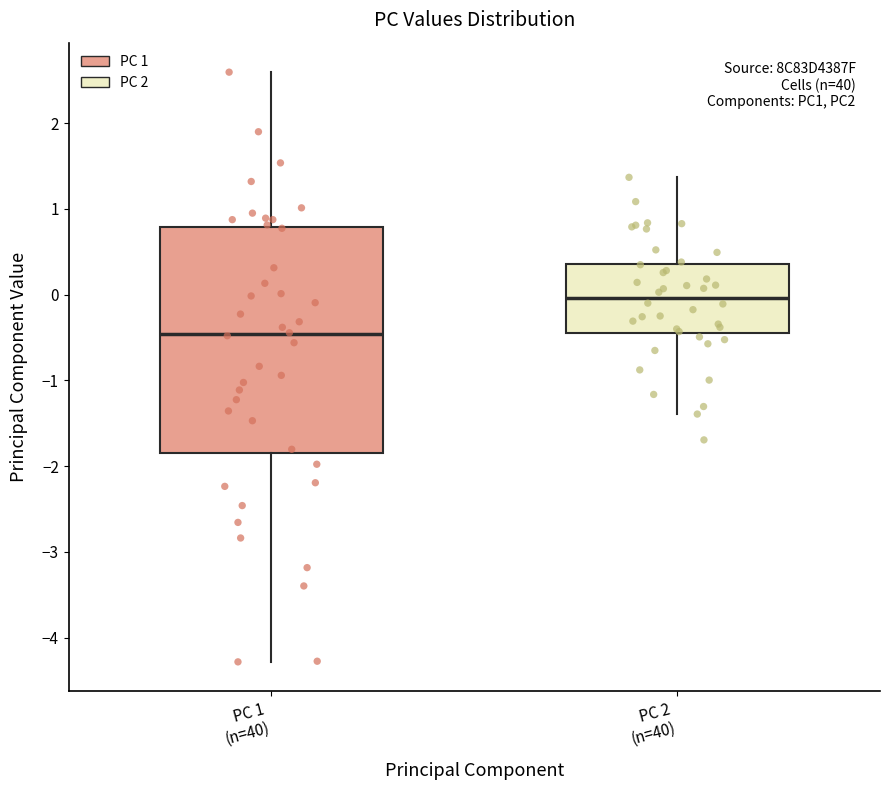

Which box is the tallest, from its lower edge to its upper edge?

PC 1 (n=40)